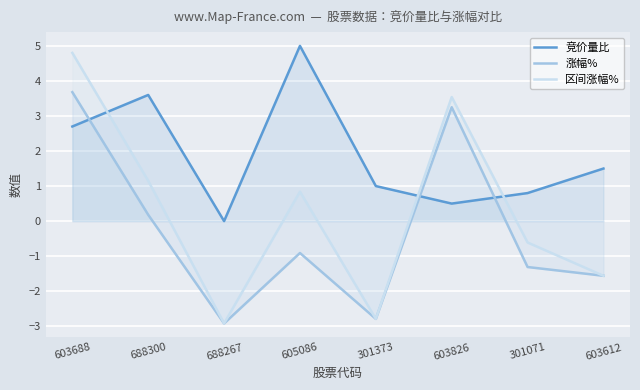

What is the label of the 8th point from the left?

603612